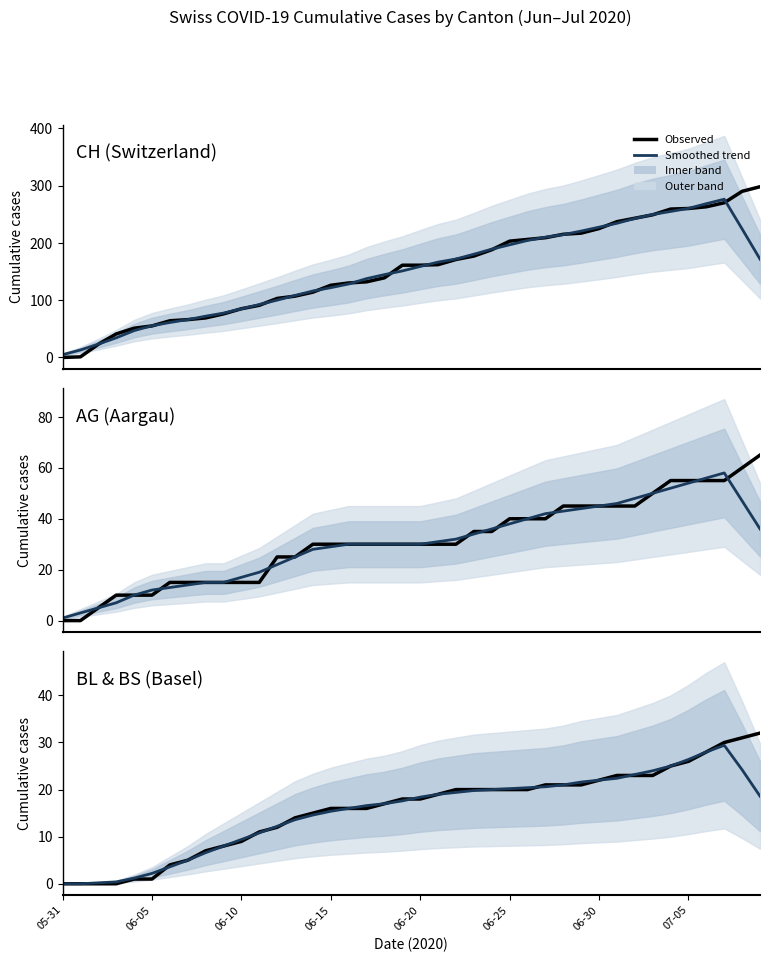

How many data points in CH are above 161?

19